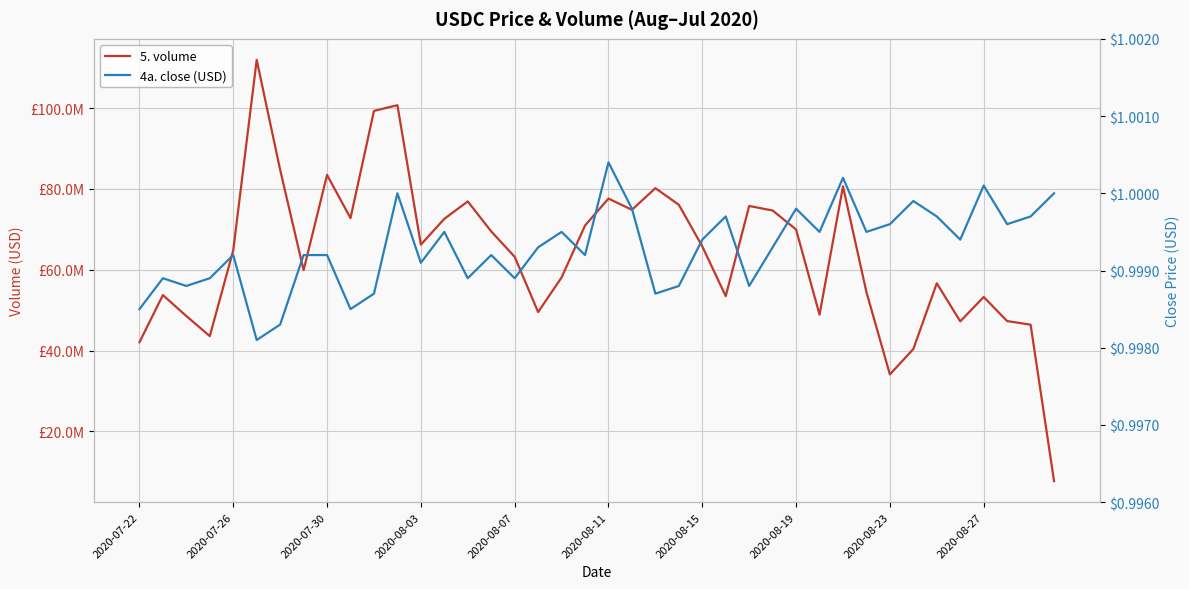

The value of 5. volume at 2020-07-30 is 43618385.1. True or false?

False